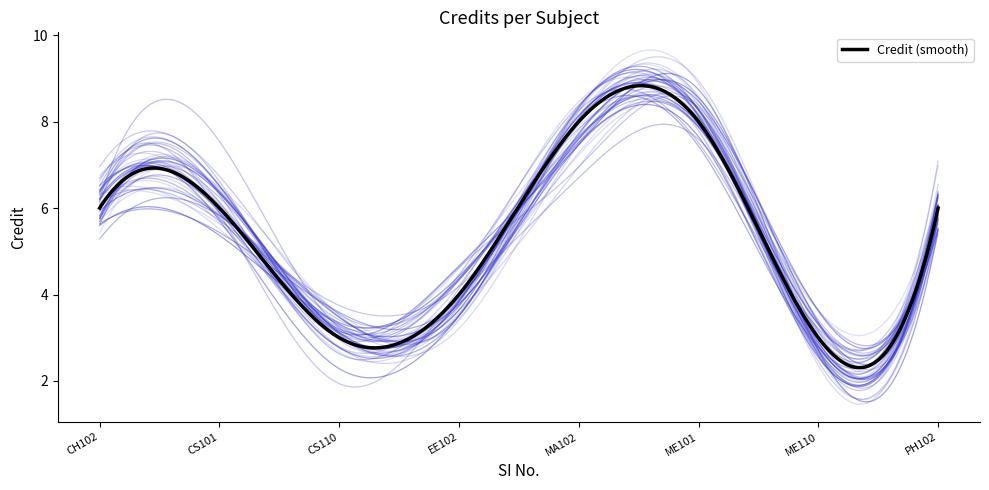

What is the difference between the maximum and minimum values?

5